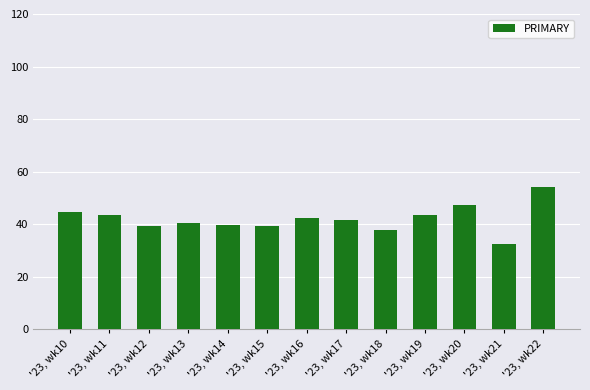

The chart shows a value of 32.7 at '23, wk21. True or false?

True